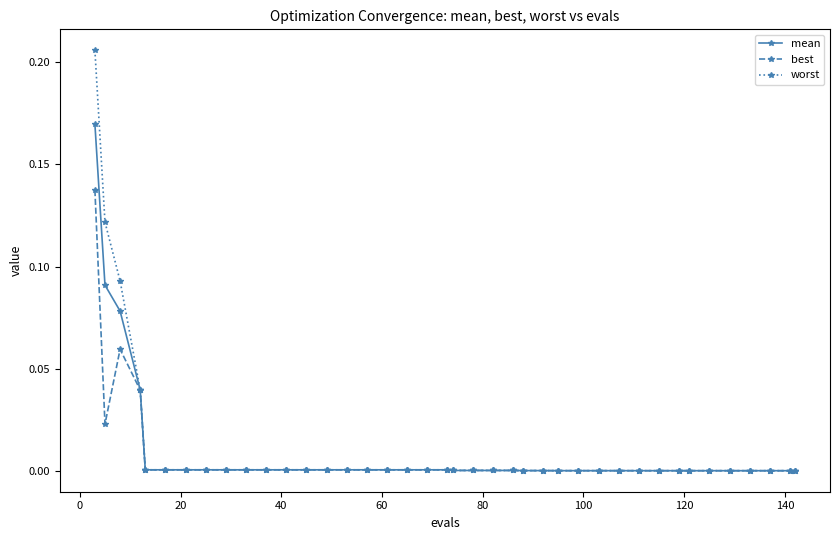

Which series has the largest range (max minus min)?

worst